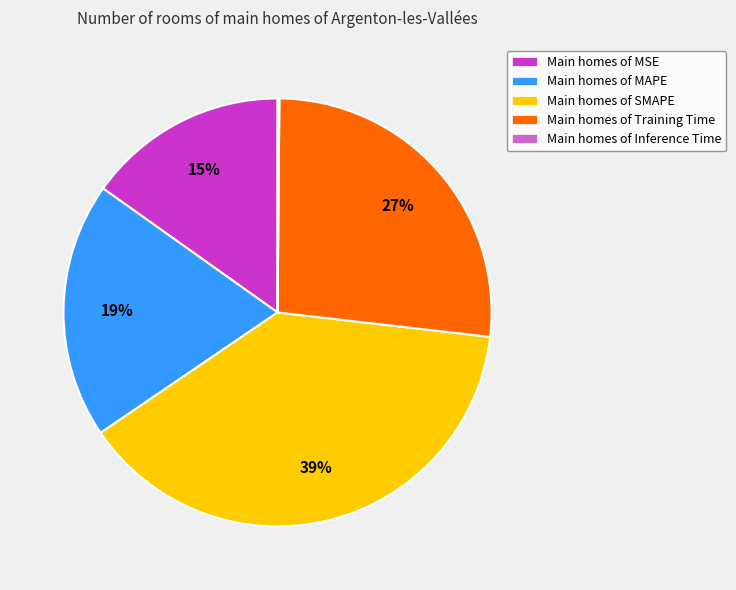

Is it true that Main homes of MSE is 15% of the pie?

True